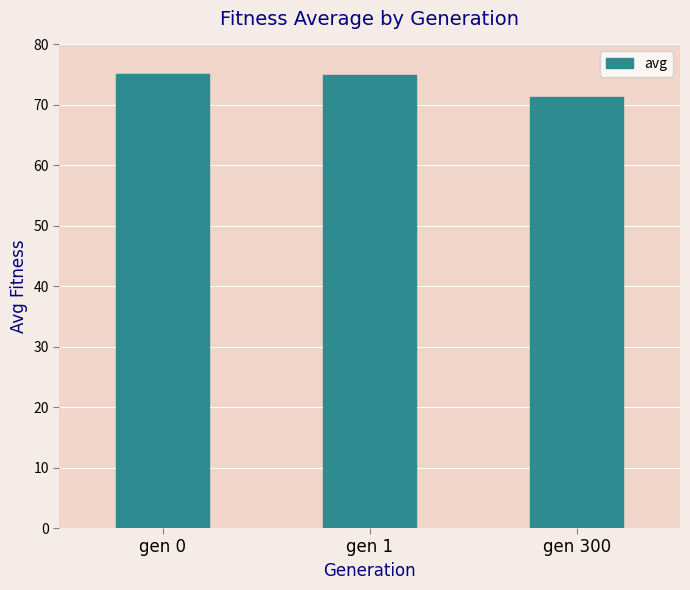

What is the value of the 1st bar from the left?

75.2